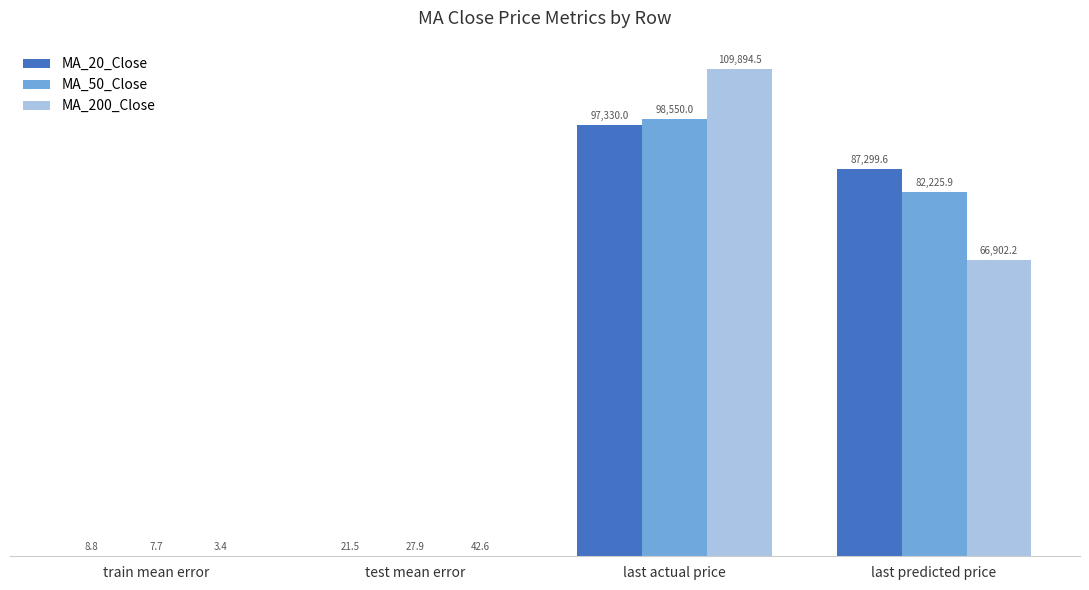

What is the total value across all series at last predicted price?

236427.7